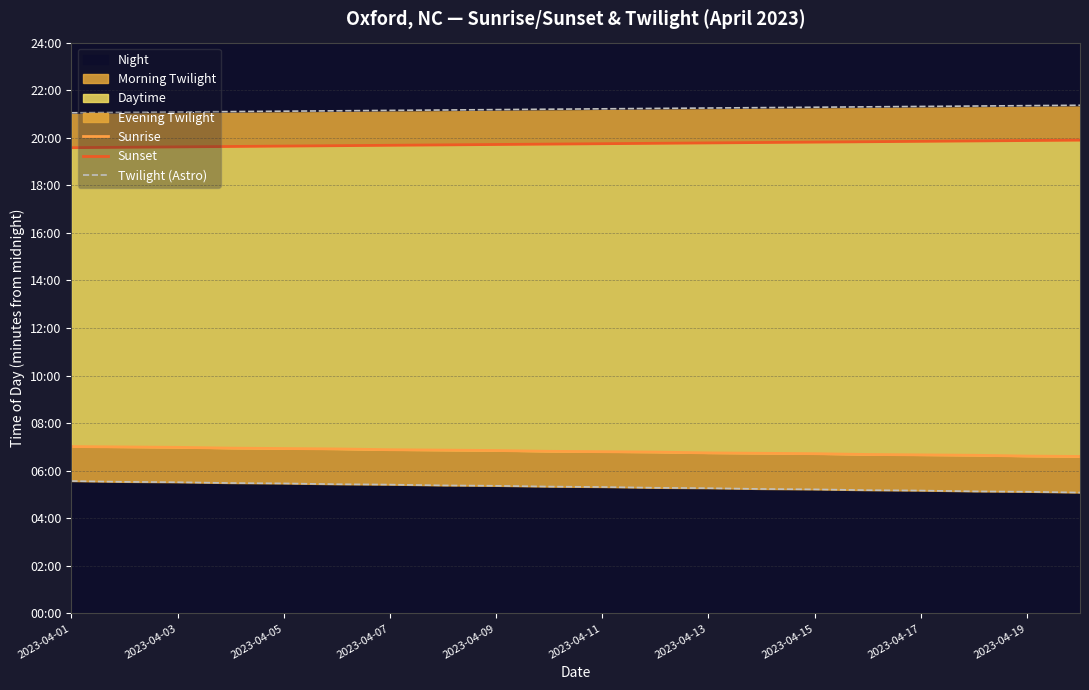

How many data points in Sunrise are above 409?

9